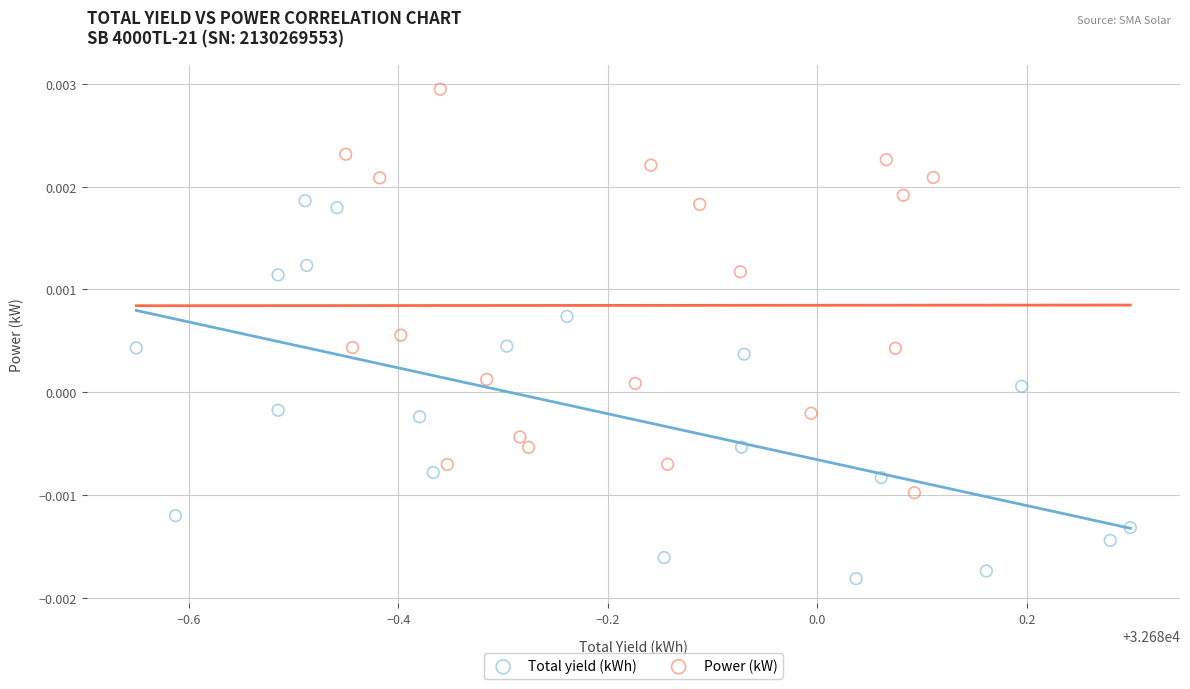

Which series has the widest spread of Y values?

Power (kW)